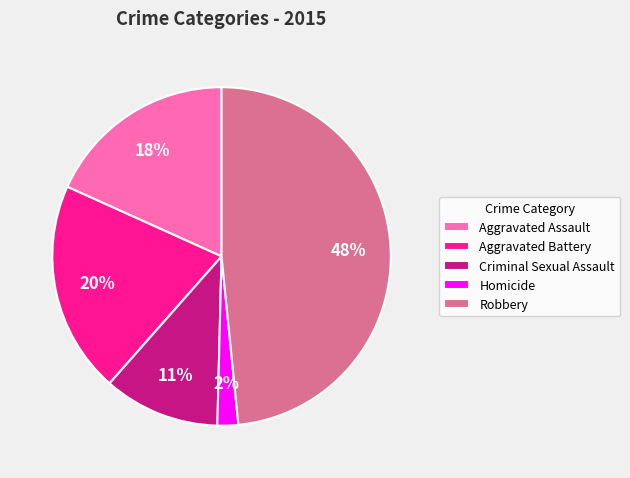

Count the number of slices in the pie.

5